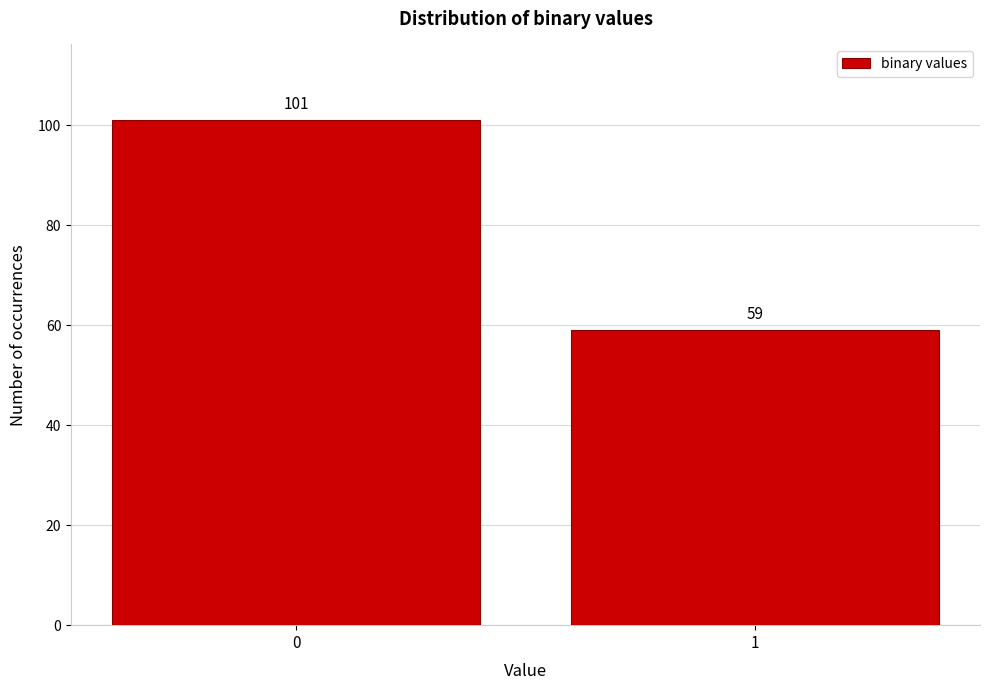

Reading right to left, list all the values displayed in this chart.

1=59	0=101